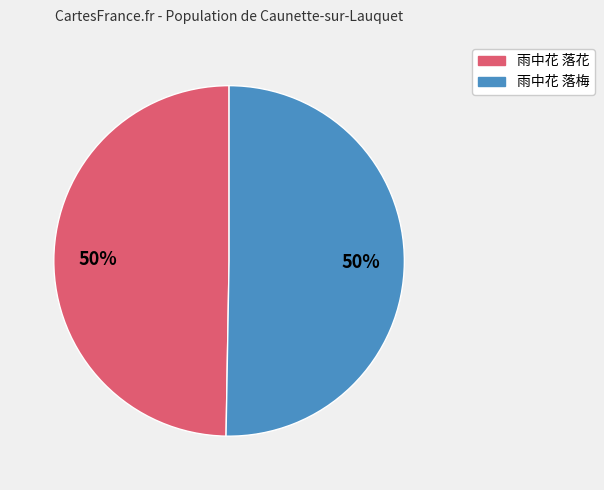

How many slices are in this pie chart?

2